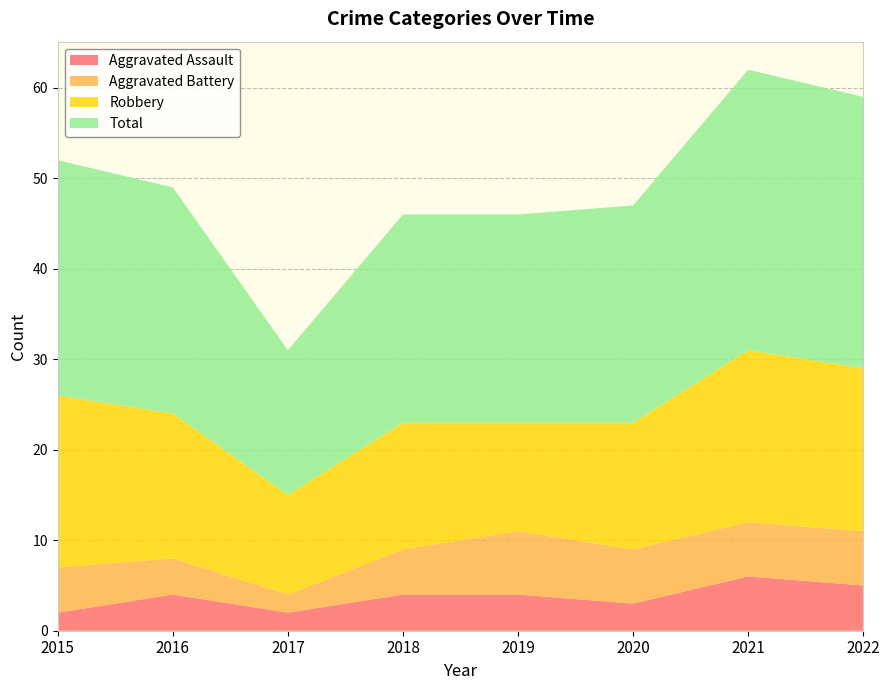

Is it true that Aggravated Assault equals 2 at 2018?

False